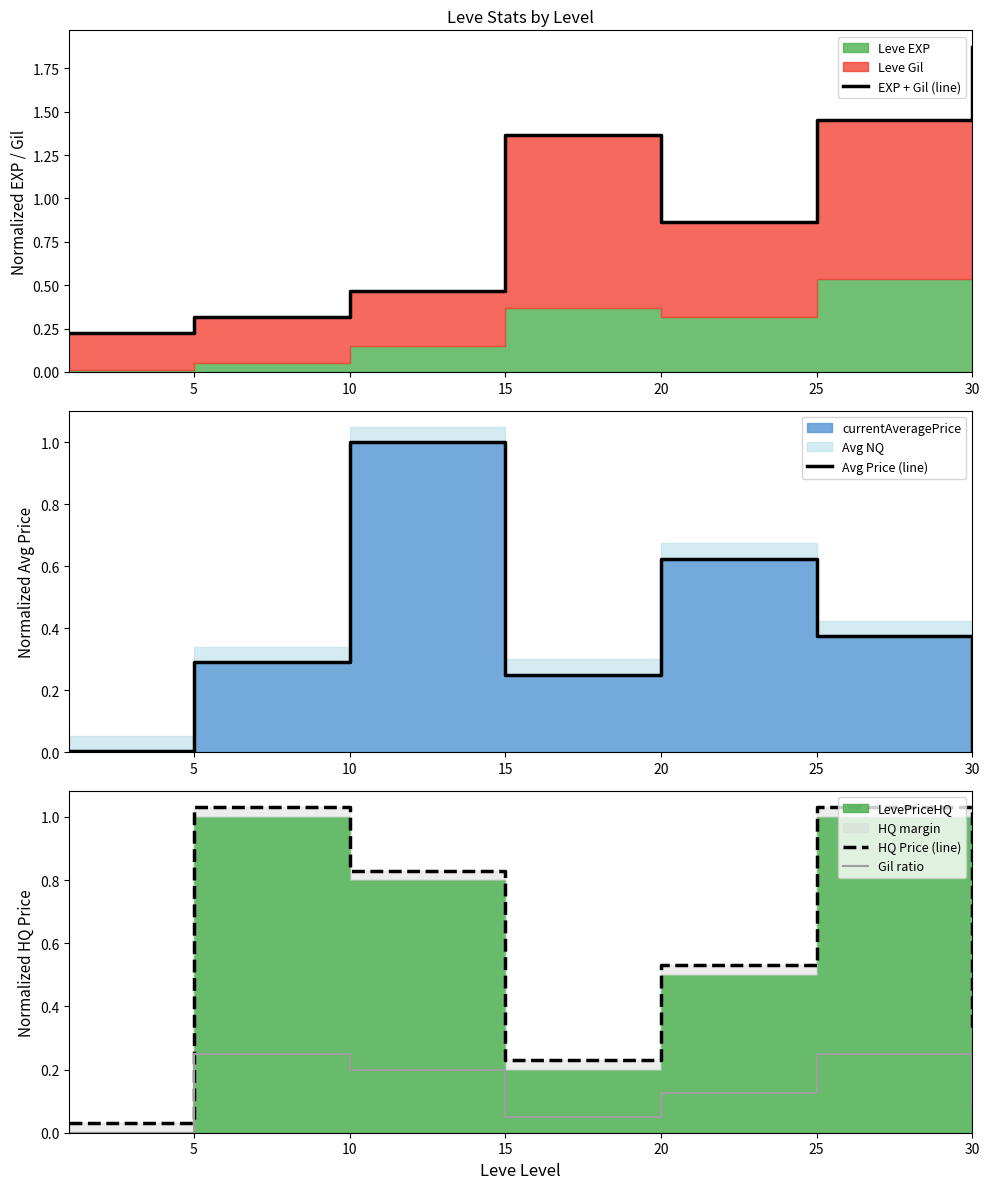

Rank the series by their maximum value, from lowest to highest.

Gil ratio, Avg Price (line), HQ Price (line), EXP + Gil (line)